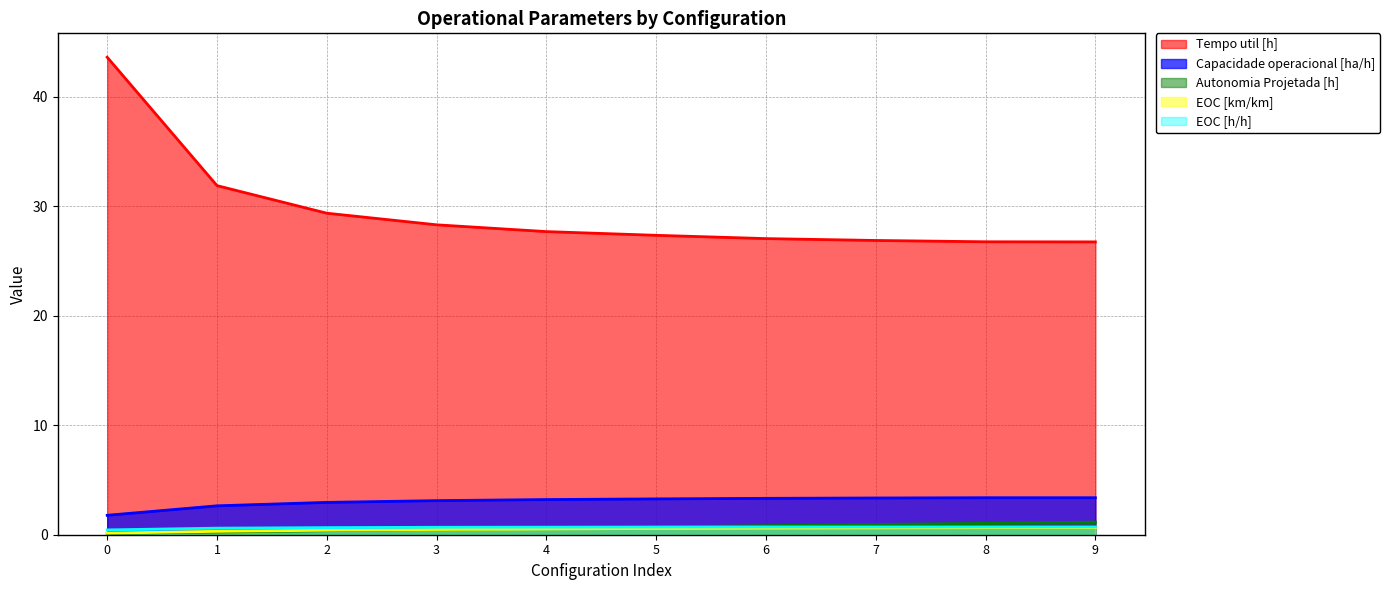

Which series changed the most between 0 and 4?

Tempo util [h]